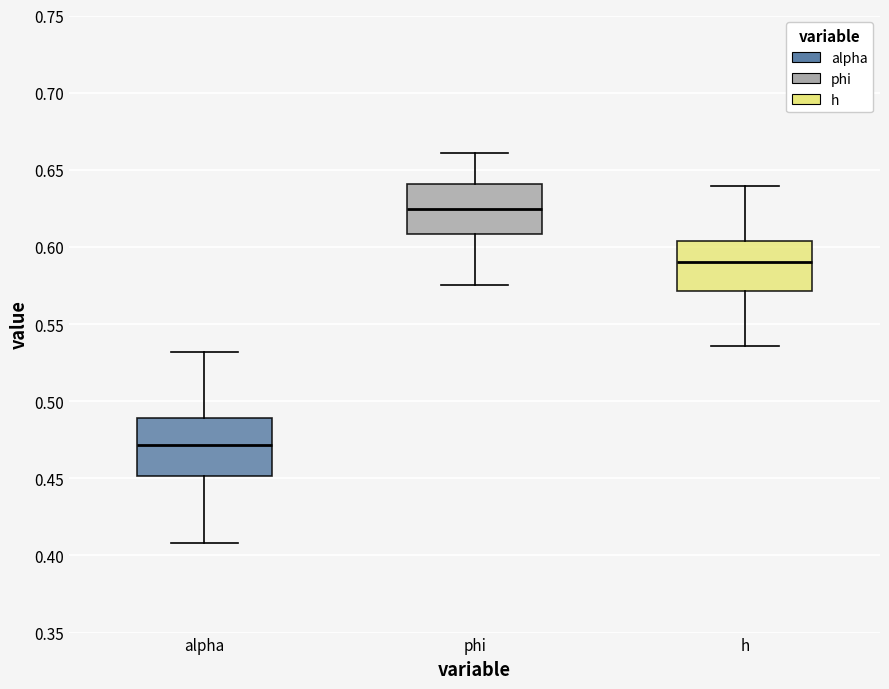

Which box is the tallest, from its lower edge to its upper edge?

alpha